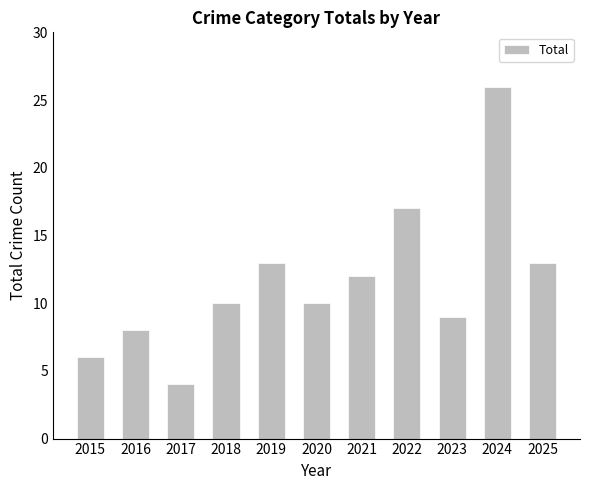

What is the approximate value at 2015?

6